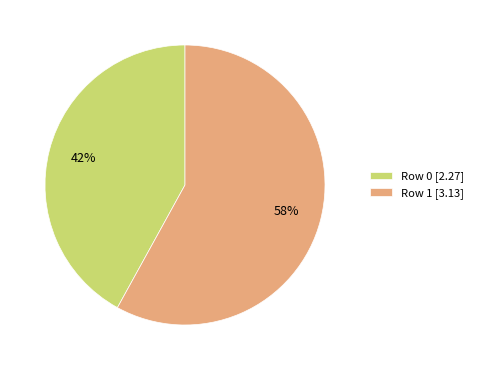

To the nearest percent, what is the average slice percentage?

50%